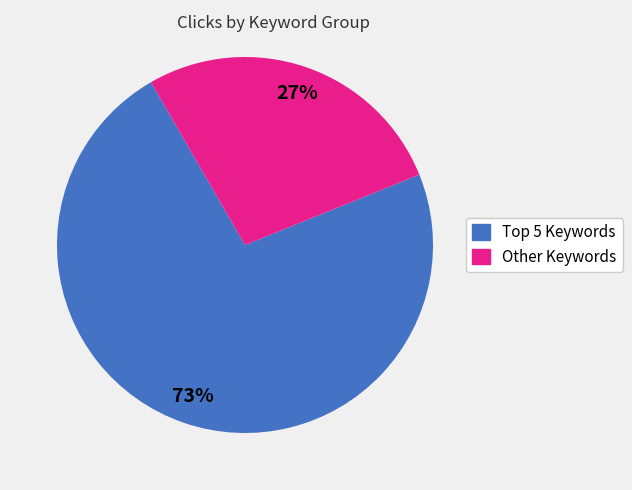

What percentage is the Other Keywords slice, to the nearest percent?

27%